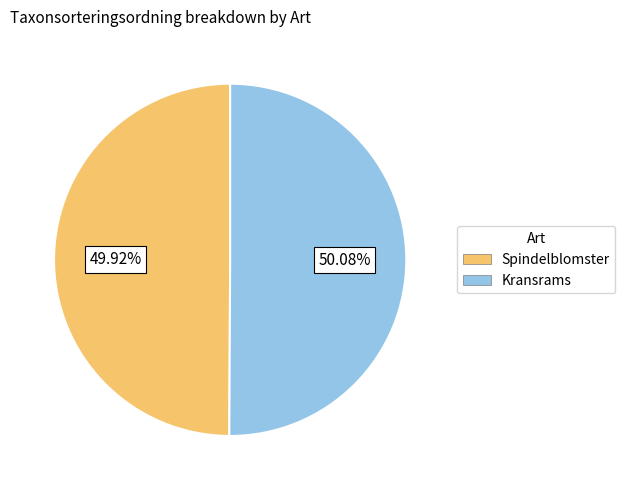

Count the number of slices in the pie.

2